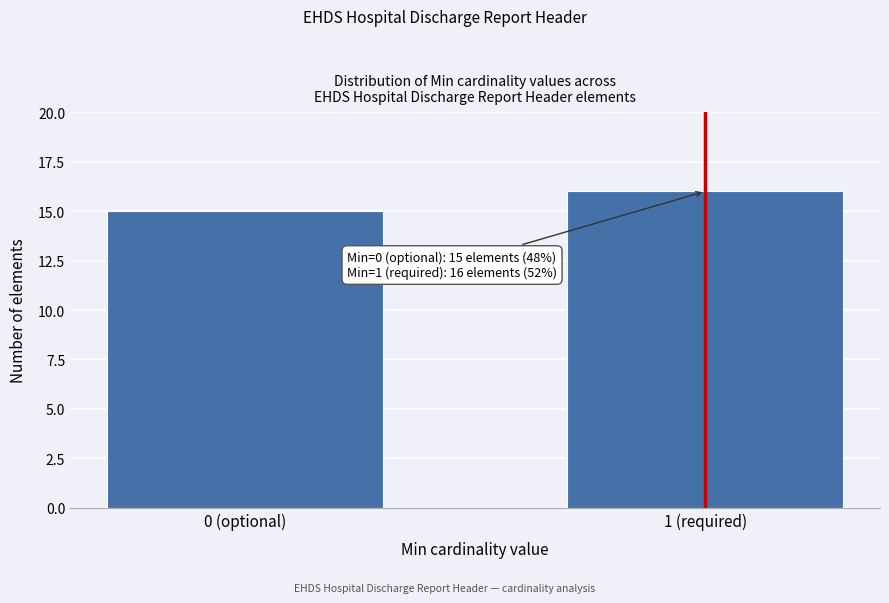

Reading left to right, what are all the values shown in this chart?

0 (optional)=15	1 (required)=16